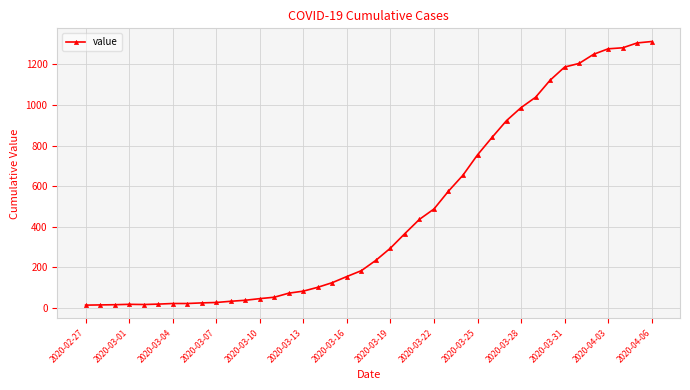

What is the average value?

465